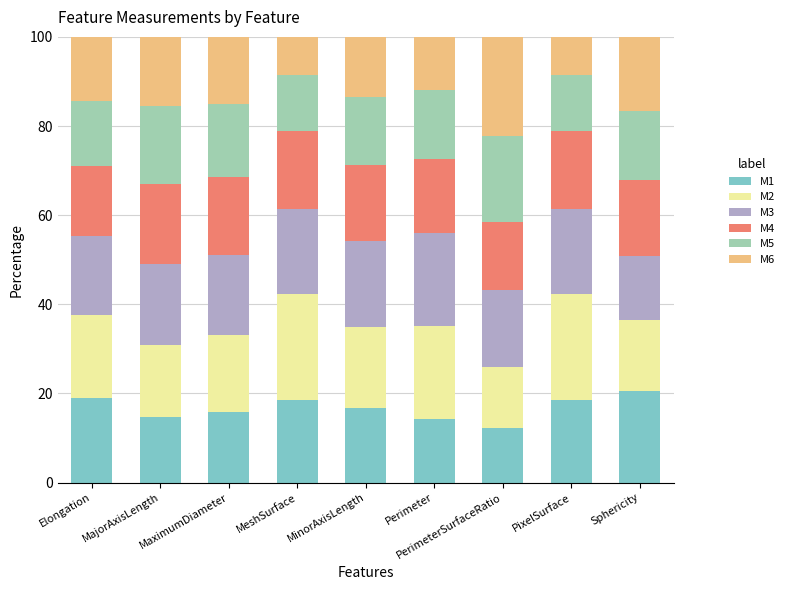

What is the highest value of the M1 series?

20.5